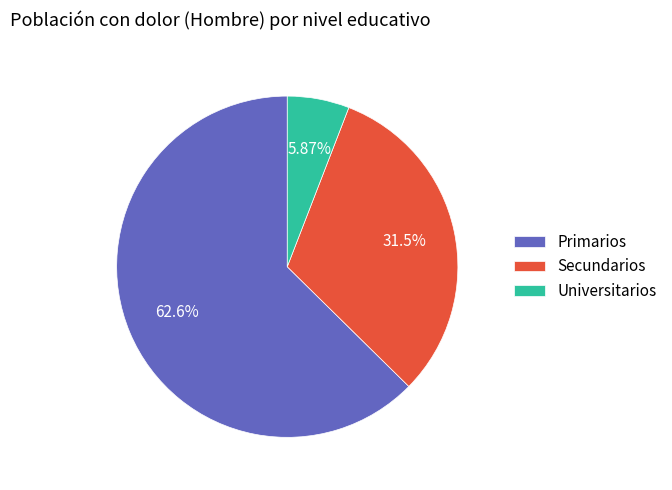

To the nearest percent, what is the average slice percentage?

33%